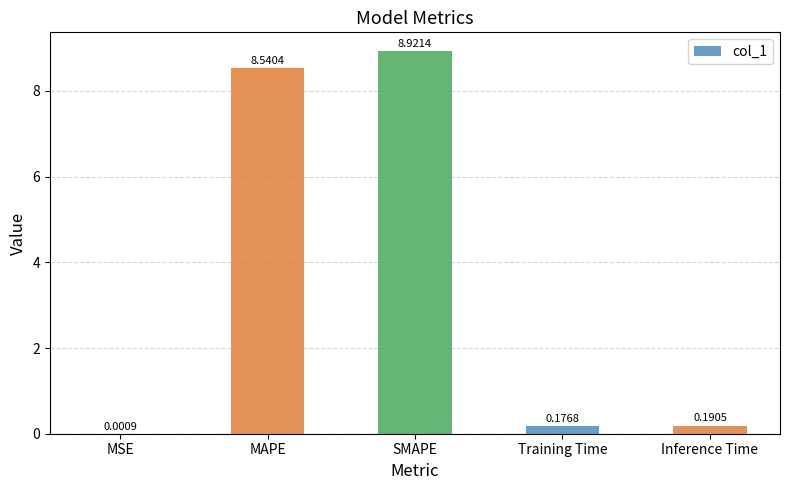

At which category does the chart reach its peak across all series?

SMAPE